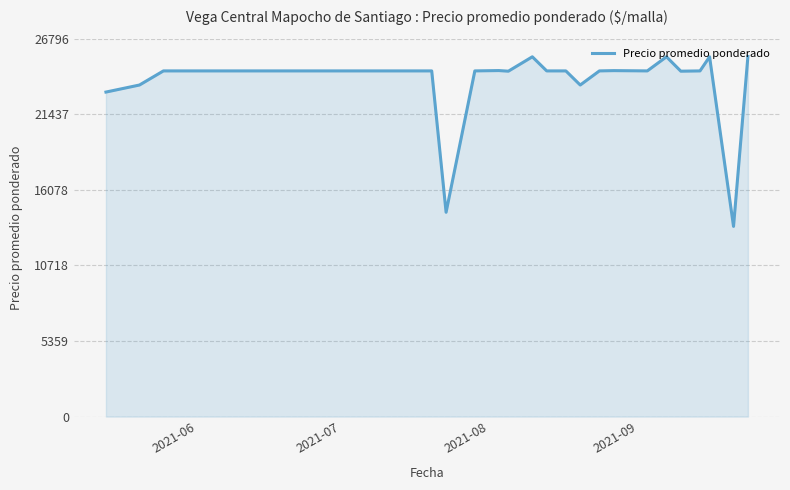

What is the sum of all values?

640984